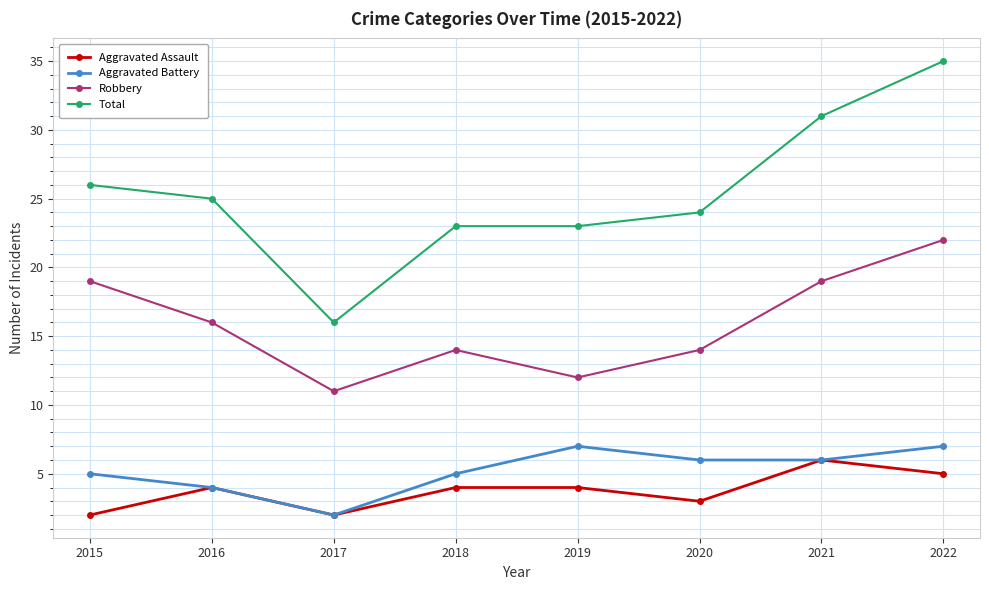

What is the sum of all Total values?

203